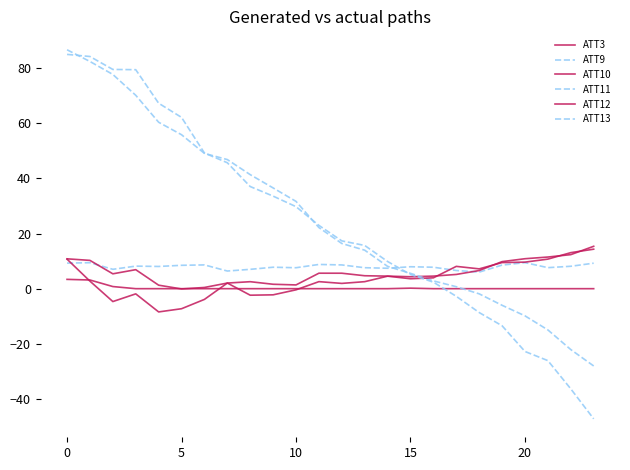

Which series has the widest spread of values?

ATT13